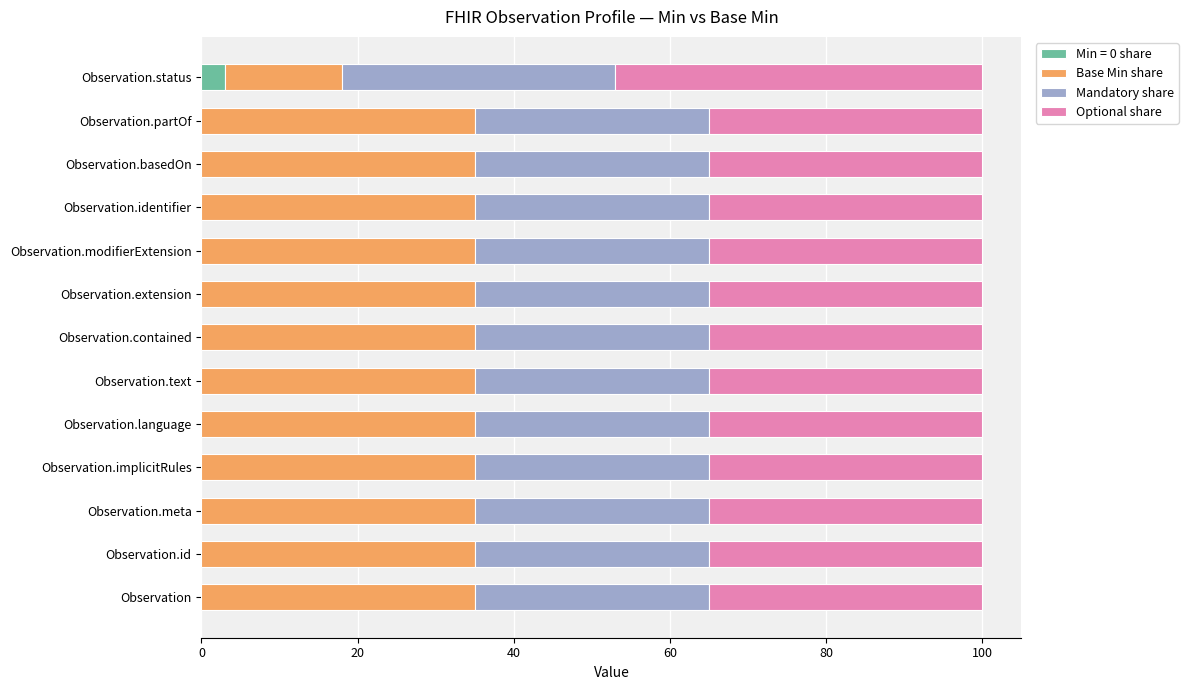

The value of Min = 0 share at Observation is 0. True or false?

True